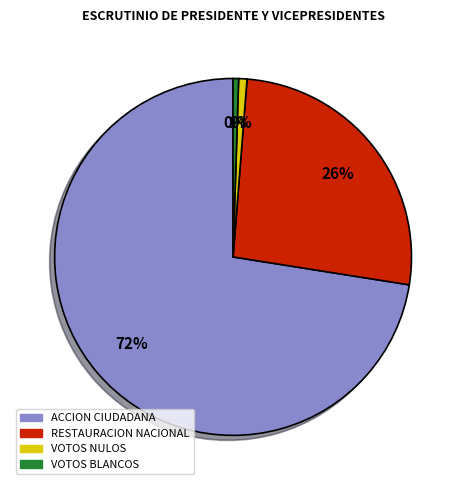

To the nearest percent, what is the average slice percentage?

25%